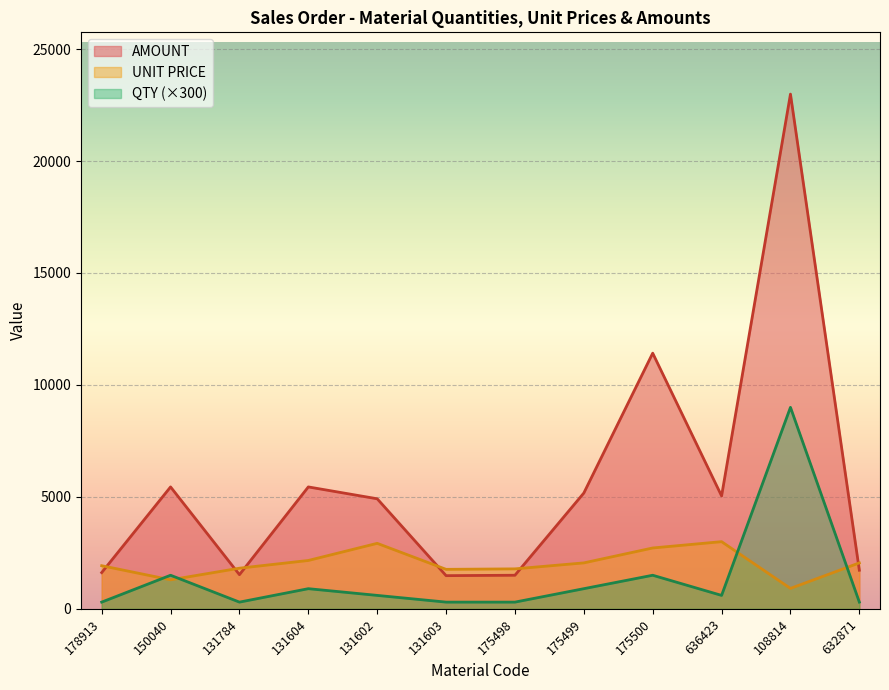

At which label does AMOUNT first exceed 5041?

150040